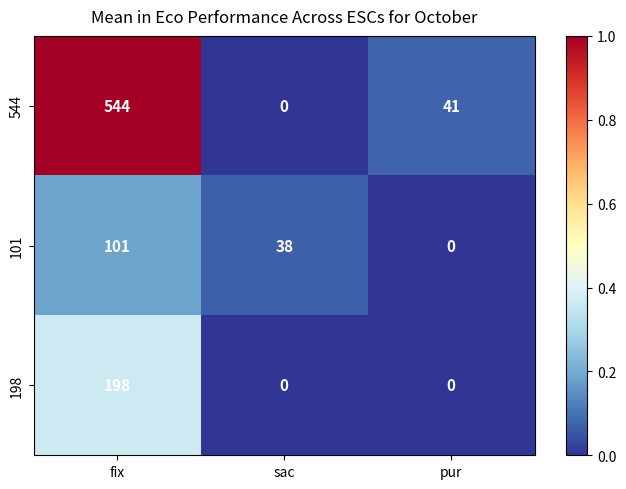

How many categories are shown in the chart?

3